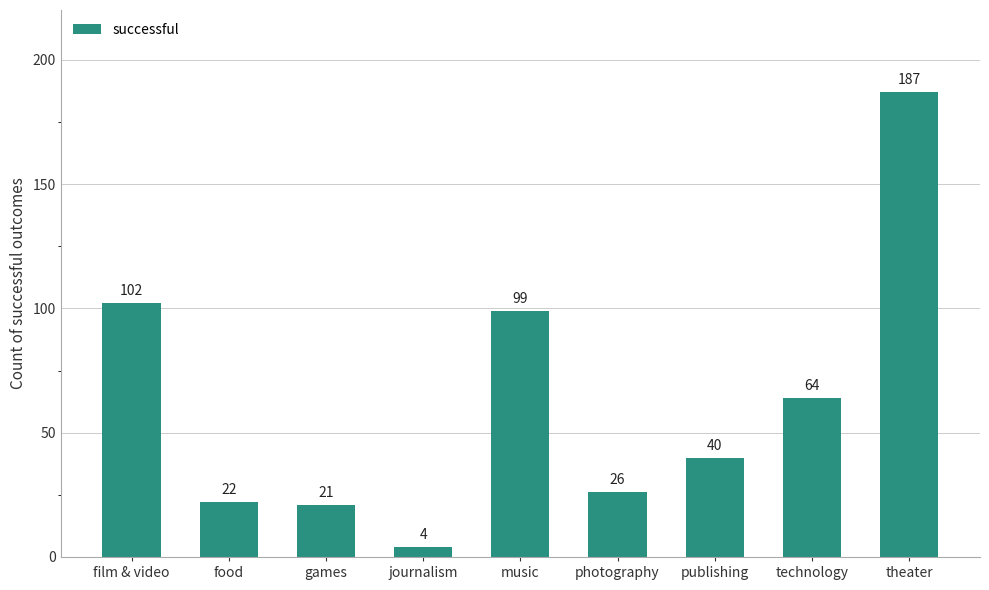

What is the difference between the second highest and minimum values?

98